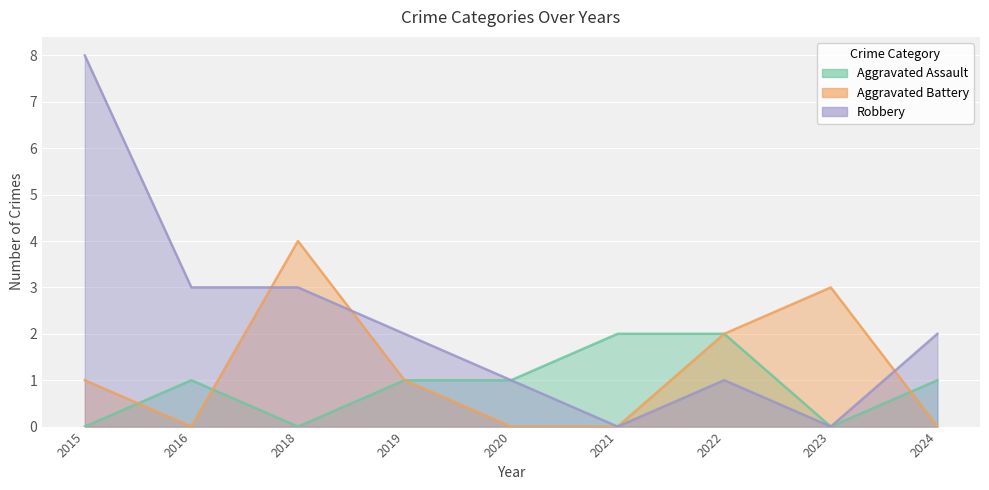

Is it true that Robbery equals 0 at 2020?

False